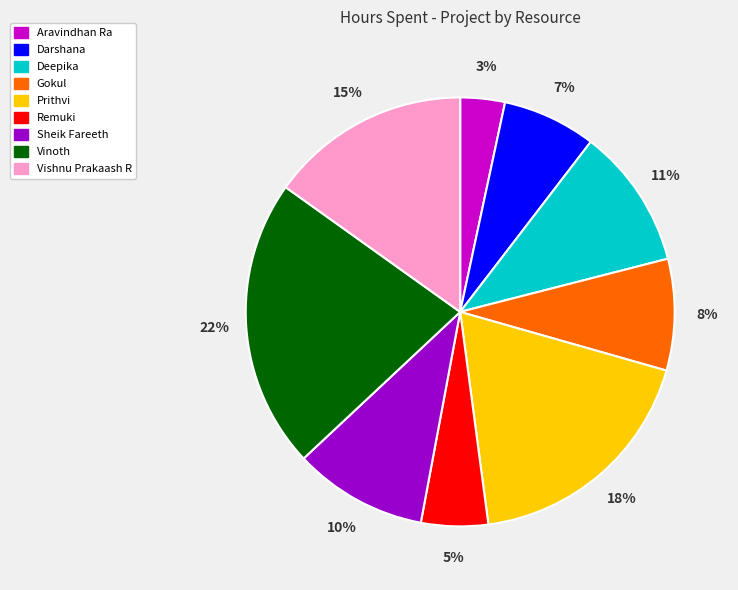

Which category has the biggest portion of the pie?

Vinoth